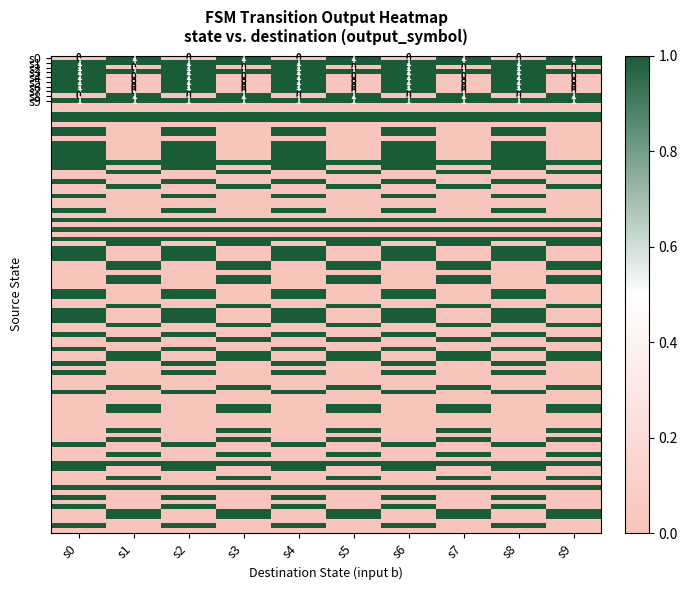

Which series changed the most between 2 and 8?

1